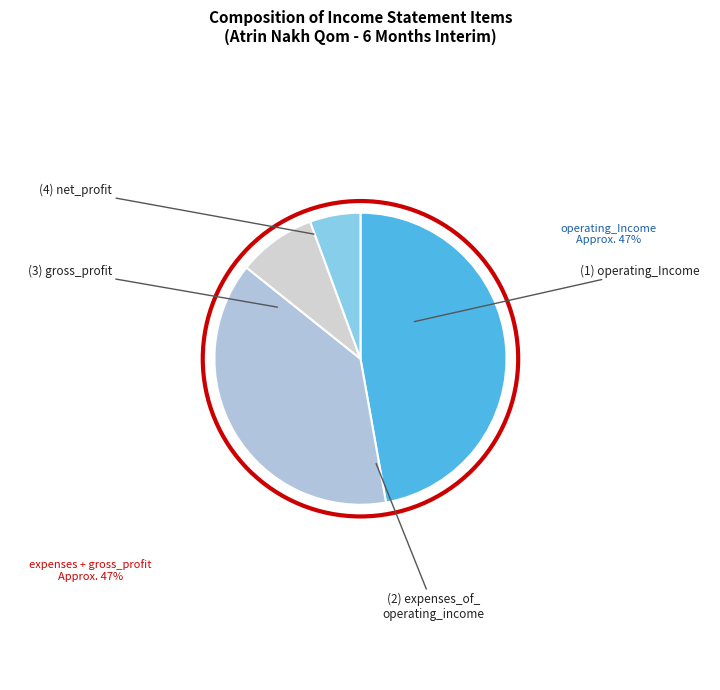

How many slices are in this pie chart?

4